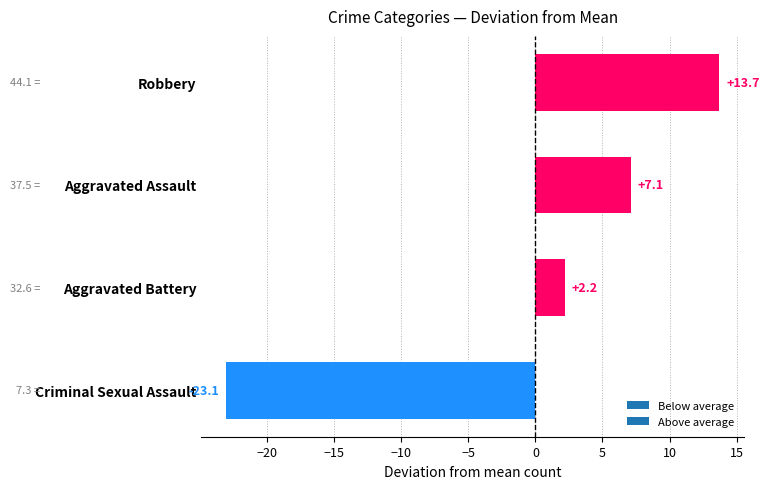

What is the change in value from Criminal Sexual Assault to Robbery?

+36.8